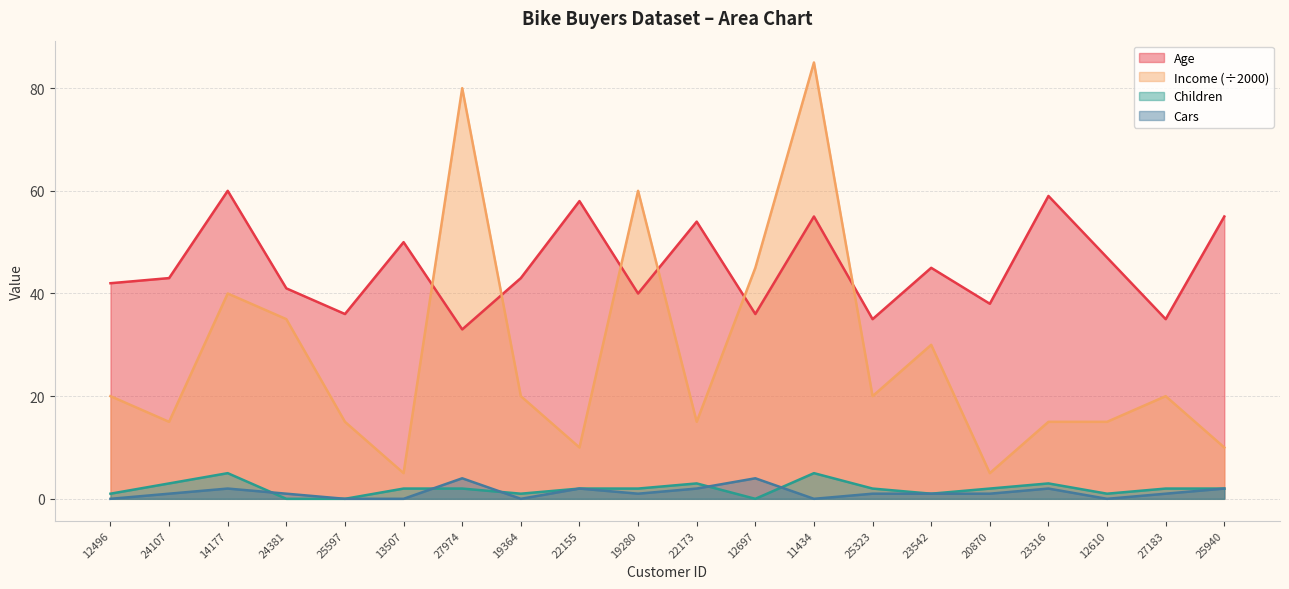

At how many categories does at least one series exceed 8?

20